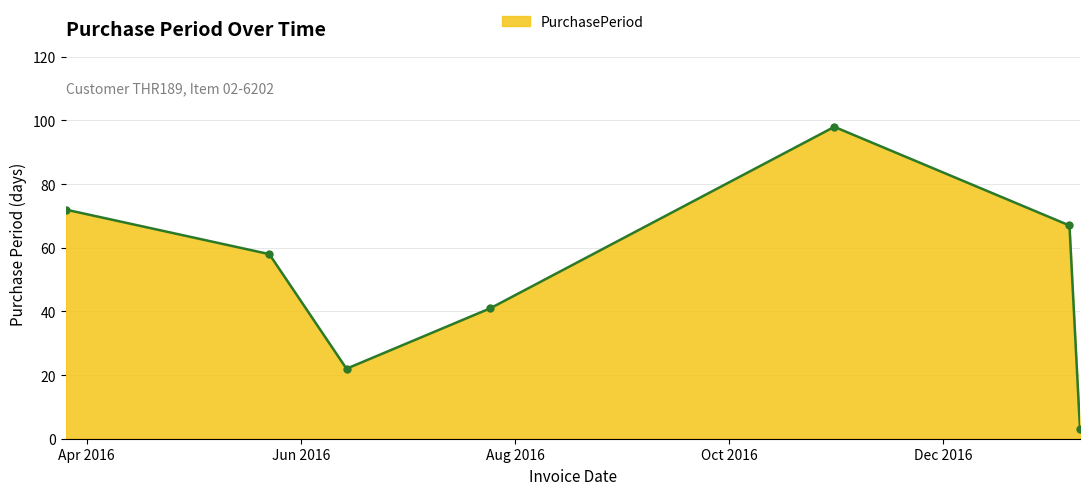

What is the sum of all values?

361